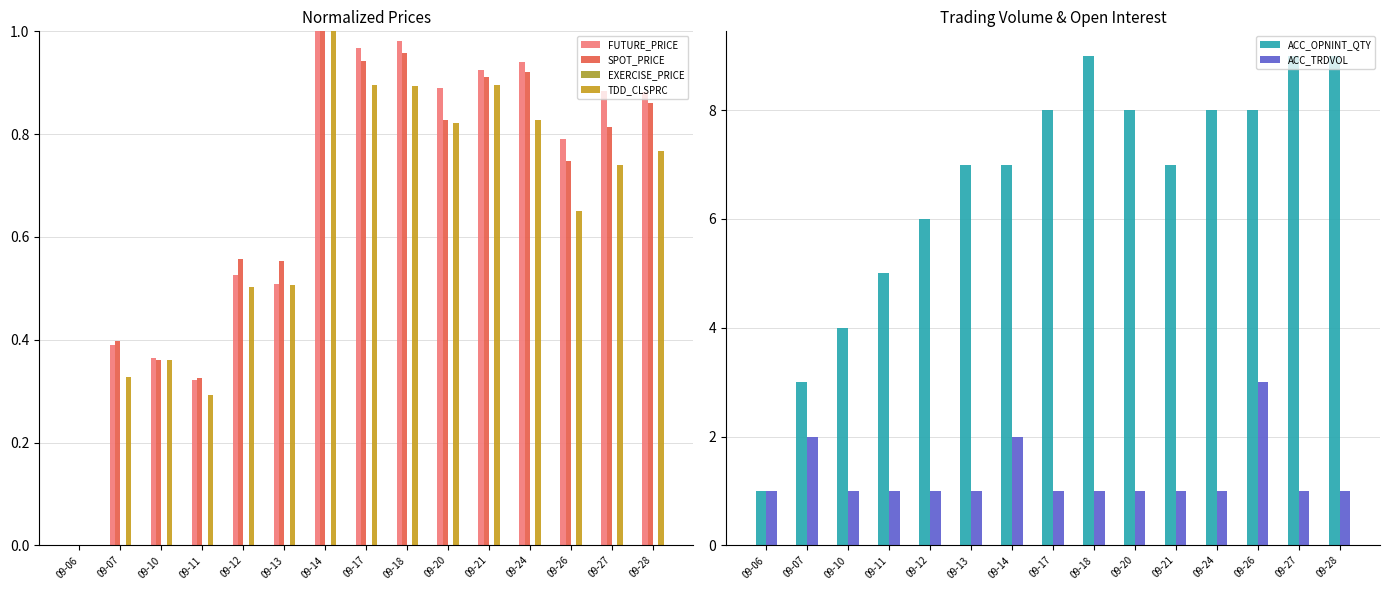

Is the value of EXERCISE_PRICE at 09-28 greater than the value of FUTURE_PRICE at 09-27?

No